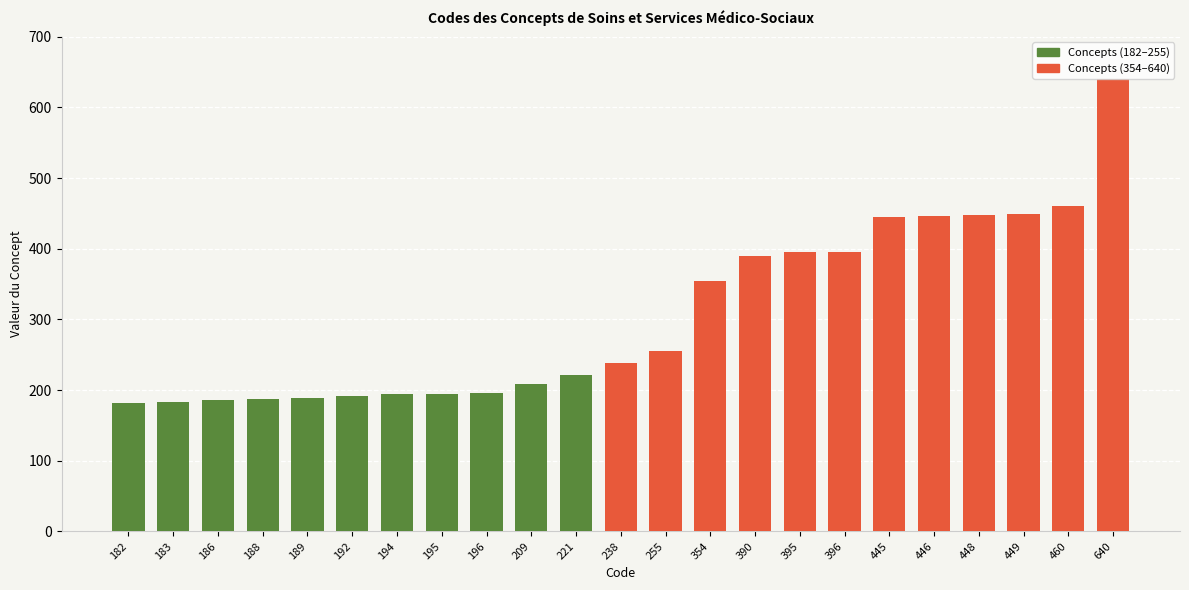

Does the chart contain stacked bars?

No